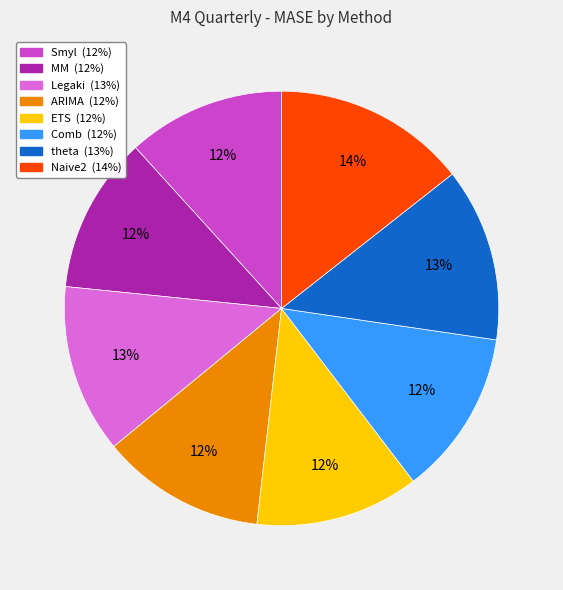

The theta slice represents 28% of the pie. True or false?

False